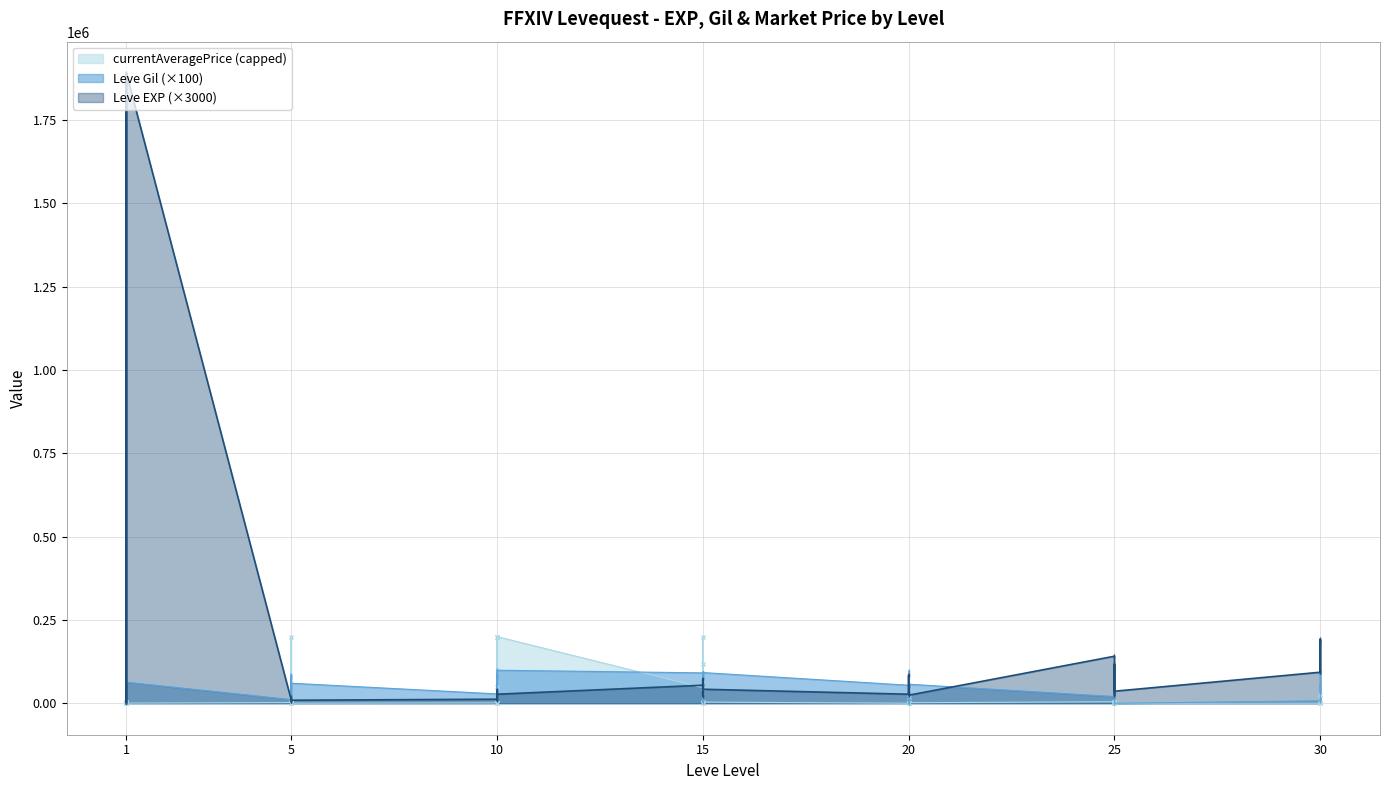

Between 1 and 5, which is larger?

5